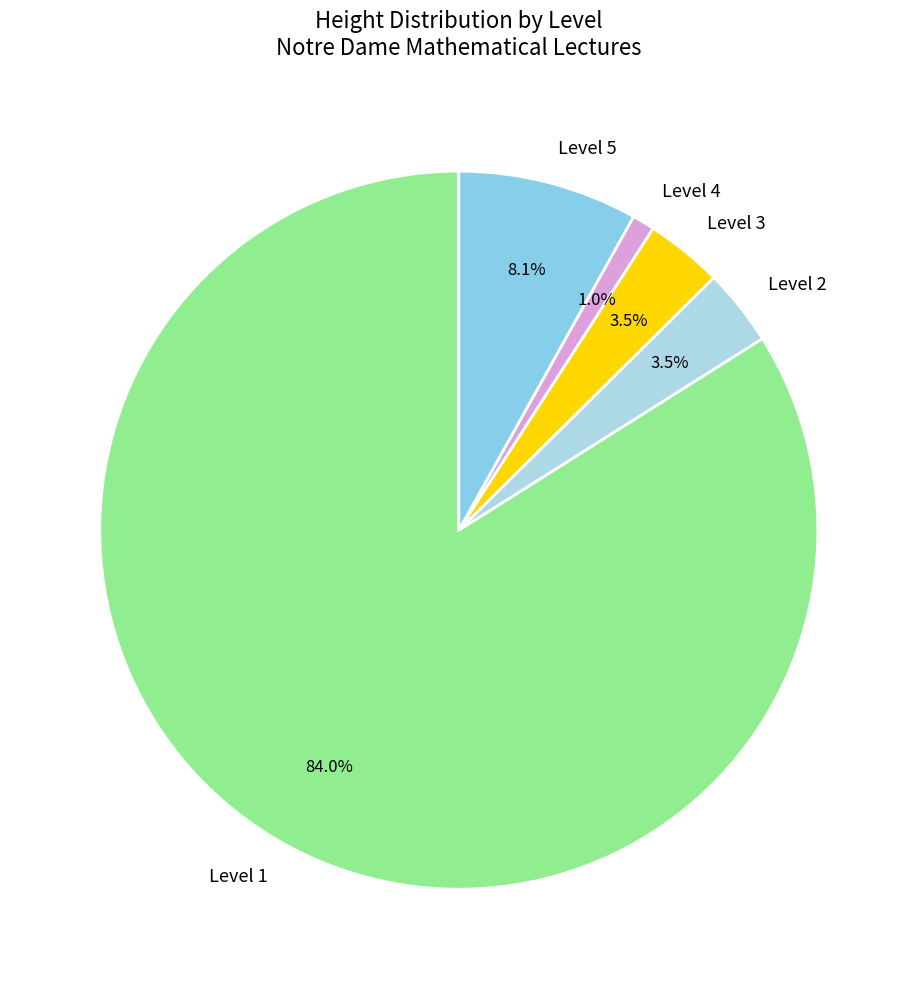

To the nearest percent, what is the difference between the largest and smallest slice percentages?

83%